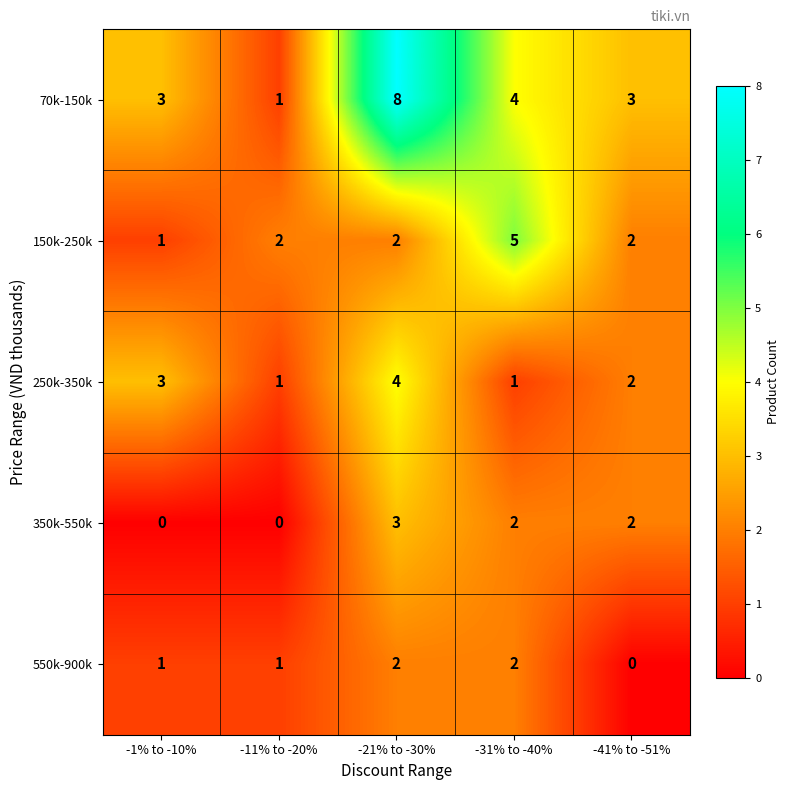

What is the difference between the second highest and minimum values in the 70k-150k series?

3